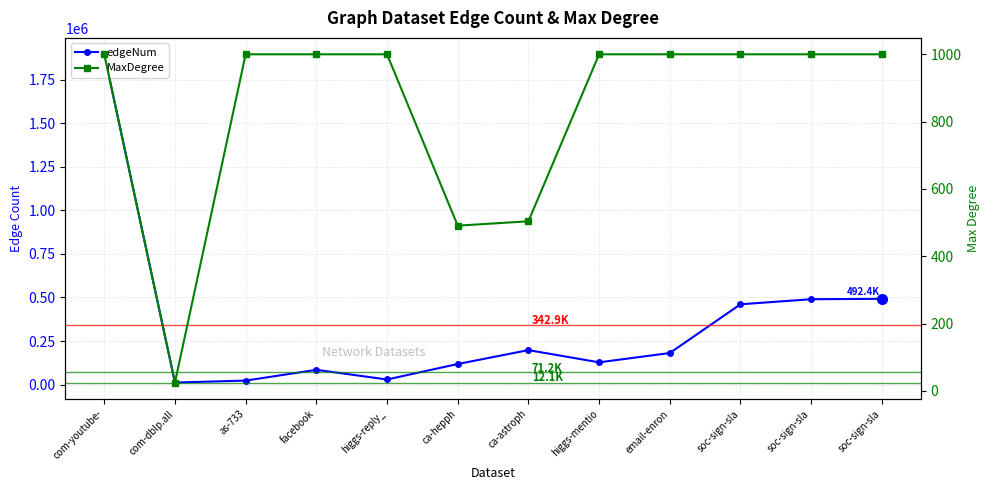

Where is edgeNum nearest to the value 953568?

soc-sign-sla